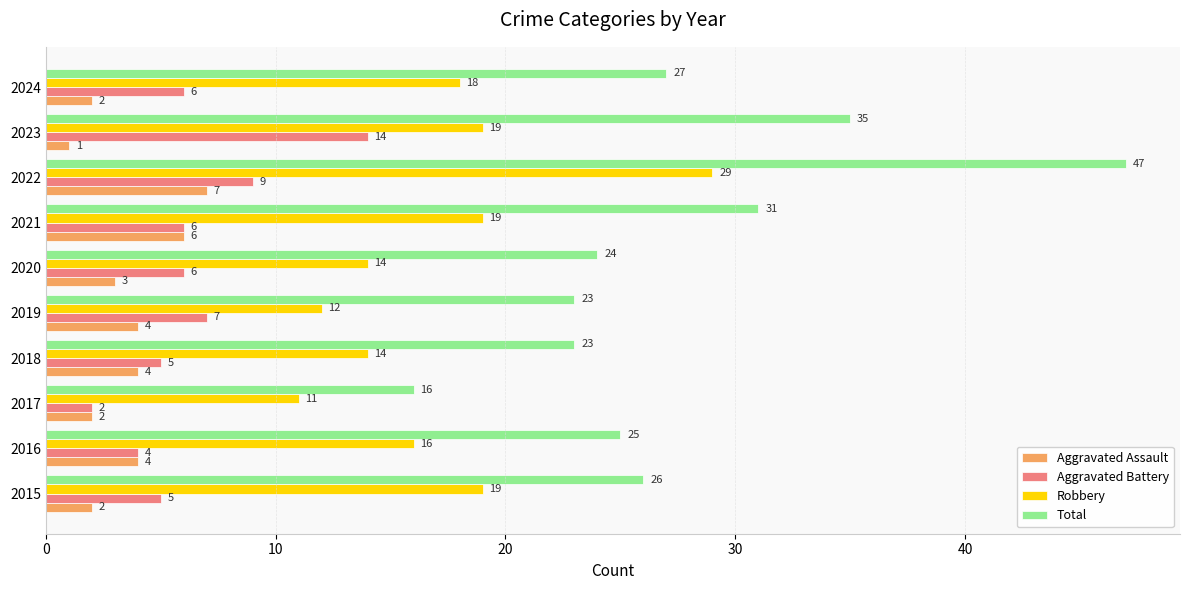

Rank the series at 2024 from highest to lowest value.

Total, Robbery, Aggravated Battery, Aggravated Assault